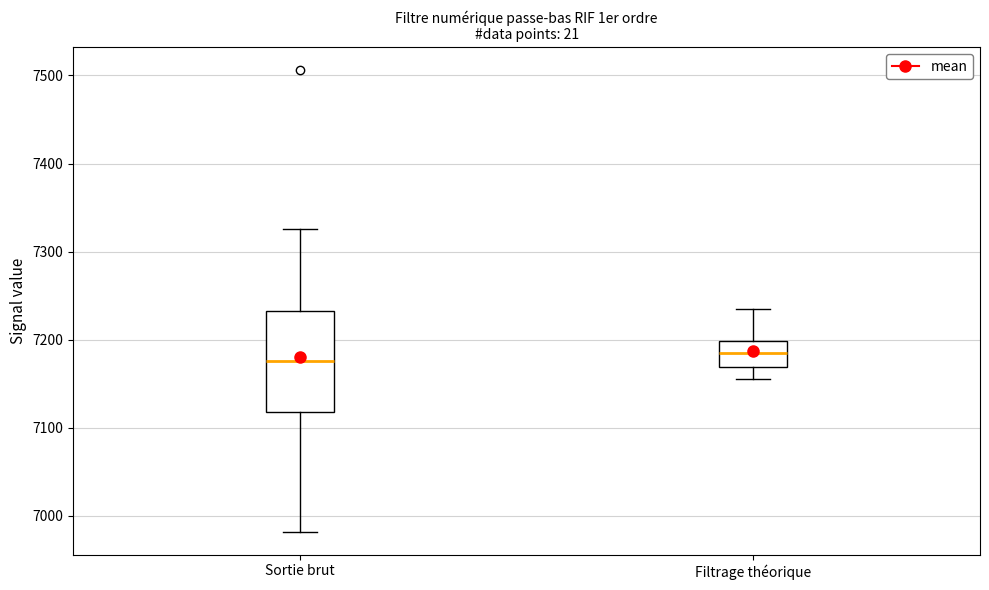

Reading left to right, read every box against the y-axis: the position of its median line, the range the box covers, and the ends of its whiskers. The values are not printed on the chart, so give them approximately, as read against the axis.

Sortie brut: median 7180, box 7120 to 7230, whiskers 6980 to 7330
Filtrage théorique: median 7180, box 7170 to 7200, whiskers 7160 to 7230